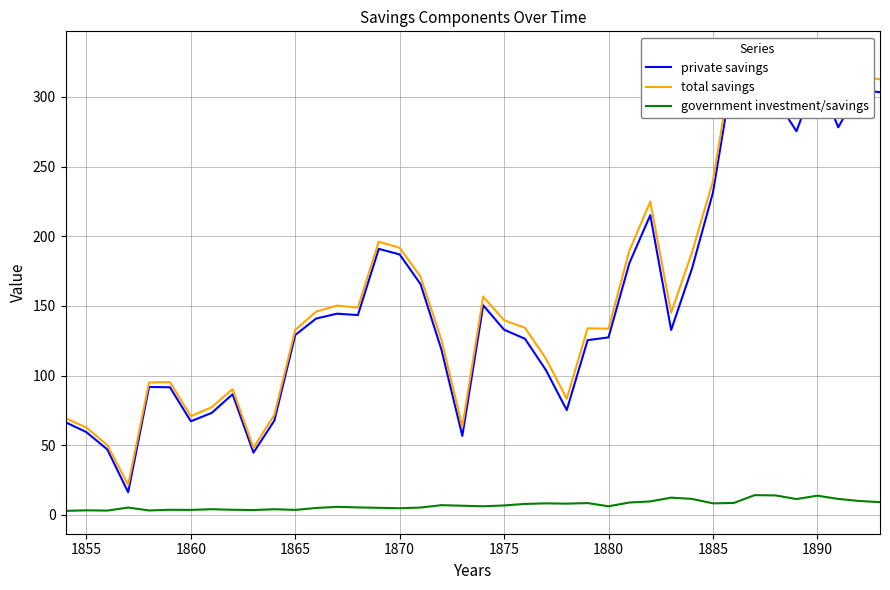

The value of government investment/savings at 1890 is 13.8. True or false?

True